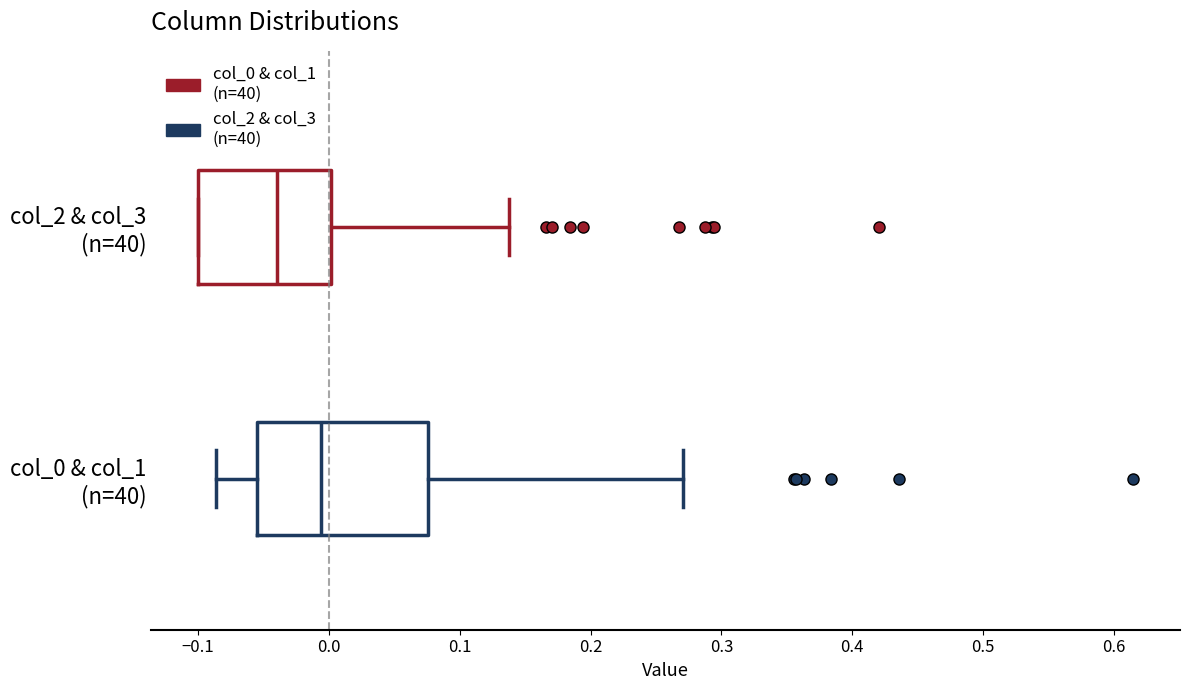

Which box's median line is the furthest to the left?

col_2 & col_3 (n=40)